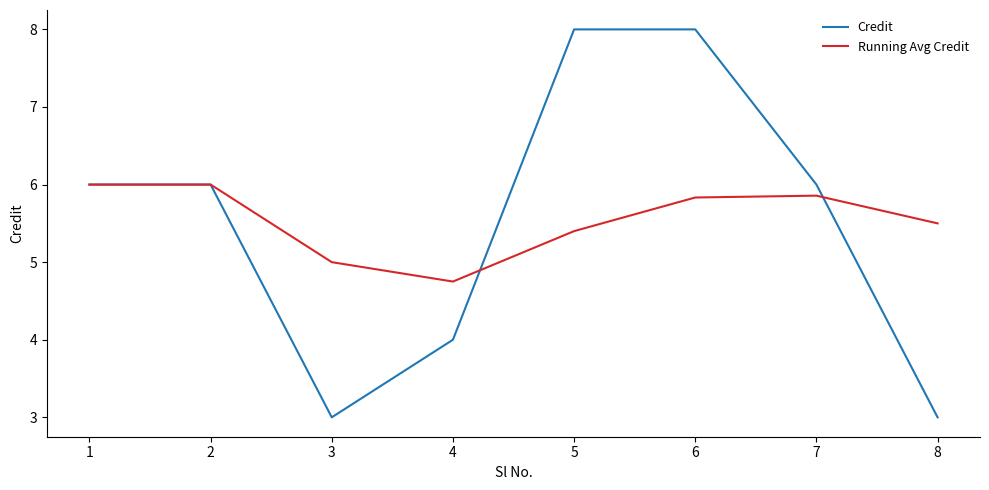

Where does the Running Avg Credit series first go above 5?

1